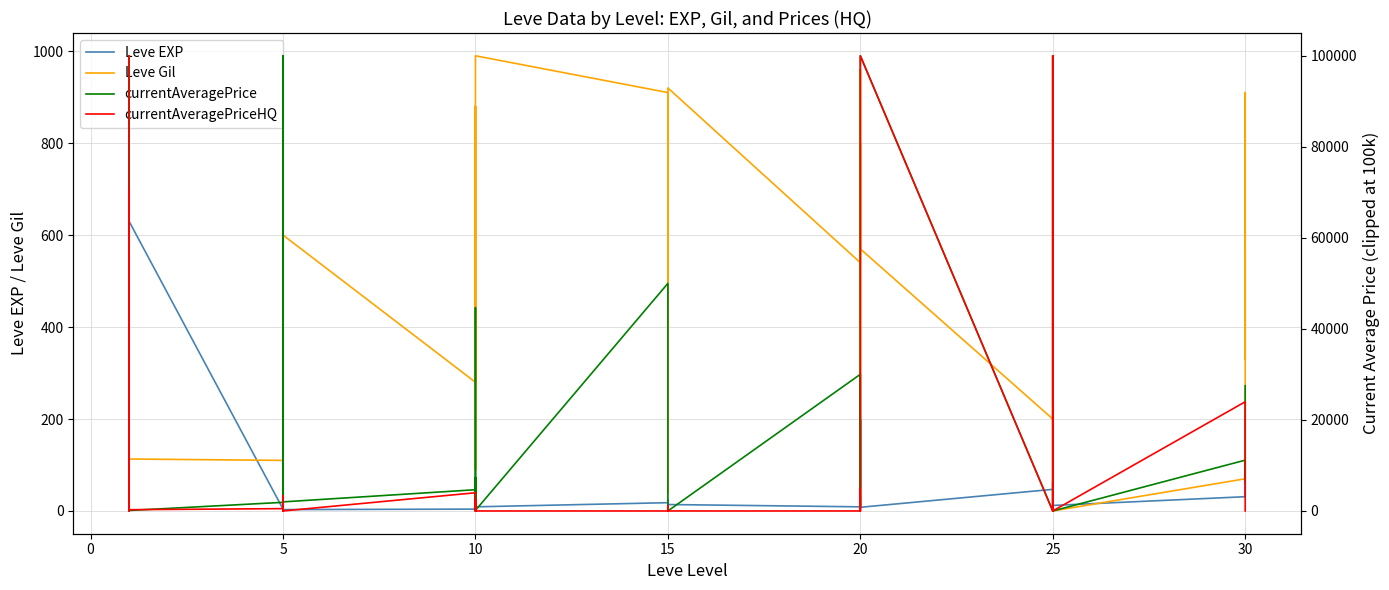

What is the sum of all Leve EXP values?

1881